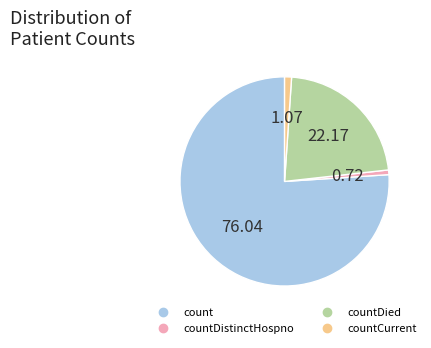

Is there a majority slice in this chart?

Yes